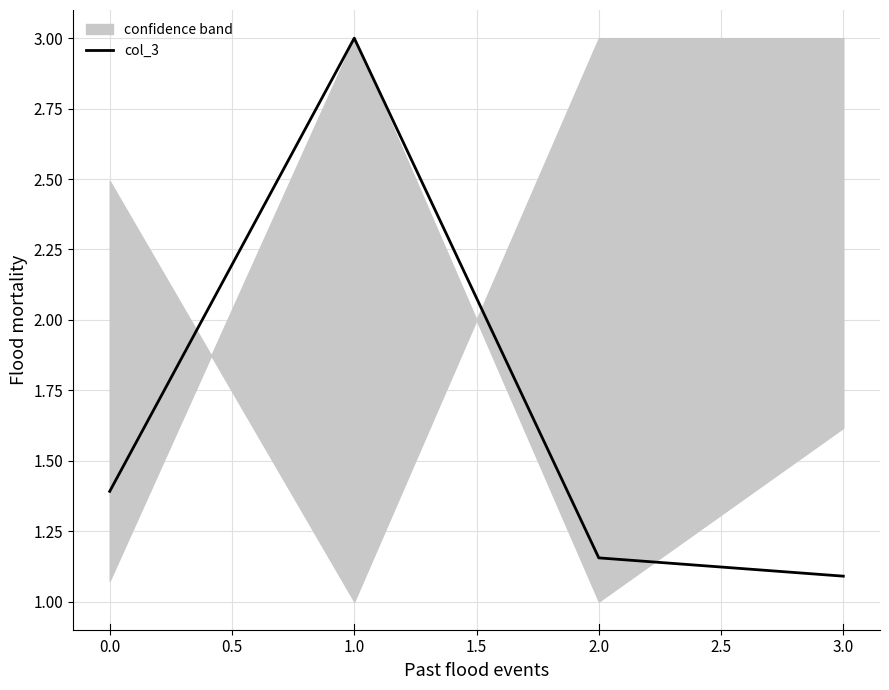

What is the maximum value for col_3?

3.0